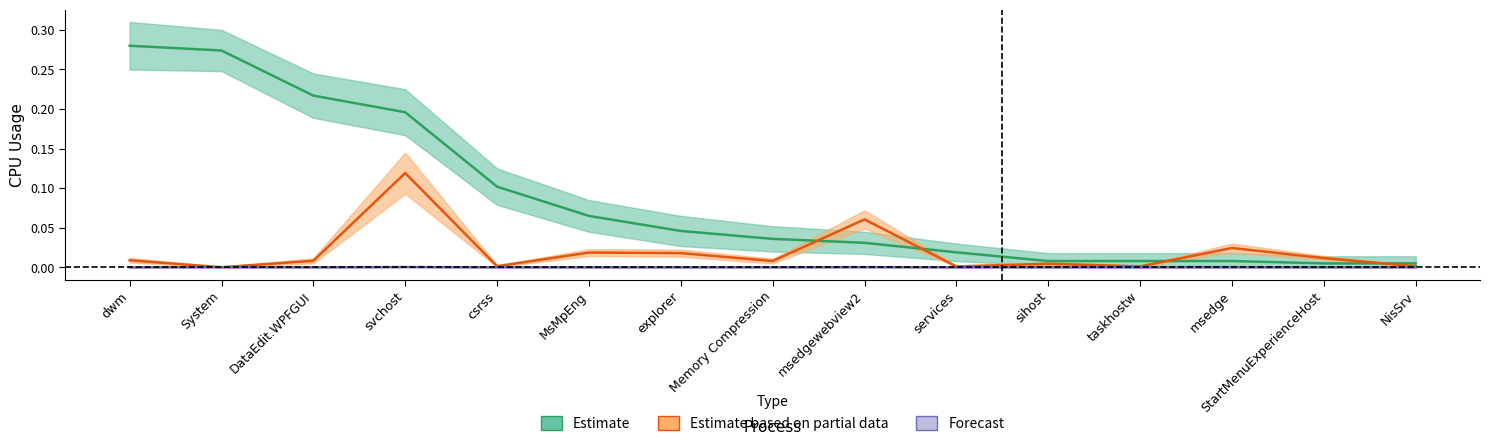

Reading left to right, transcribe all the data shown in this chart.

Estimate: 0.3	0.3	0.2	0.2	0.1	0.1	0.0	0.0	0.0	0.0	0.0	0.0	0.0	0.0	0.0
Estimate based on partial data: 0.0	0.0	0.0	0.1	0.0	0.0	0.0	0.0	0.1	0.0	0.0	0.0	0.0	0.0	0.0
Forecast: 0.0	0.0	0.0	0.0	0.0	0.0	0.0	0.0	0.0	0.0	0.0	0.0	0.0	0.0	0.0